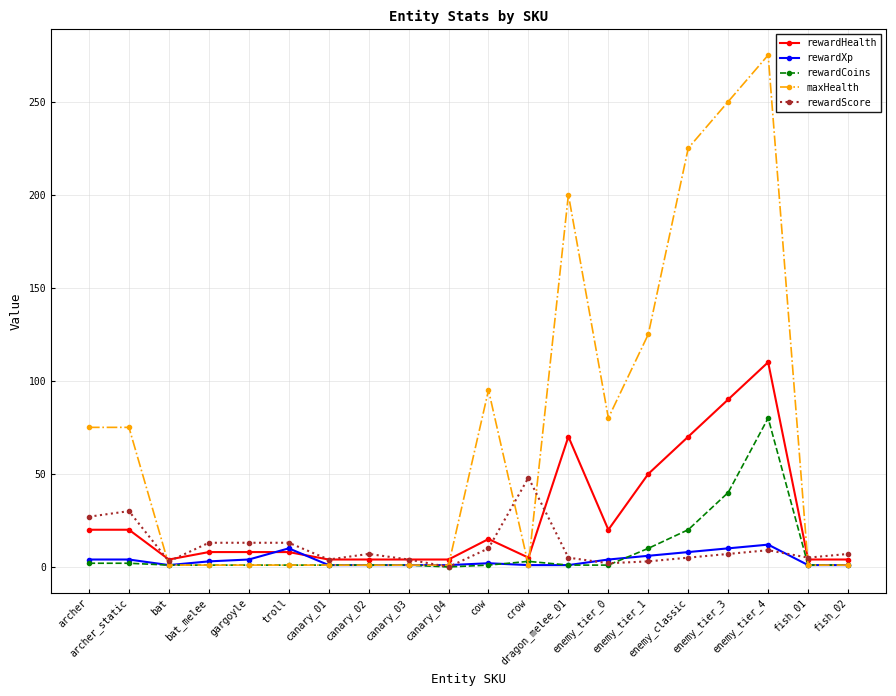

After their last crossing, which series has the higher values: rewardXp or rewardScore?

rewardScore